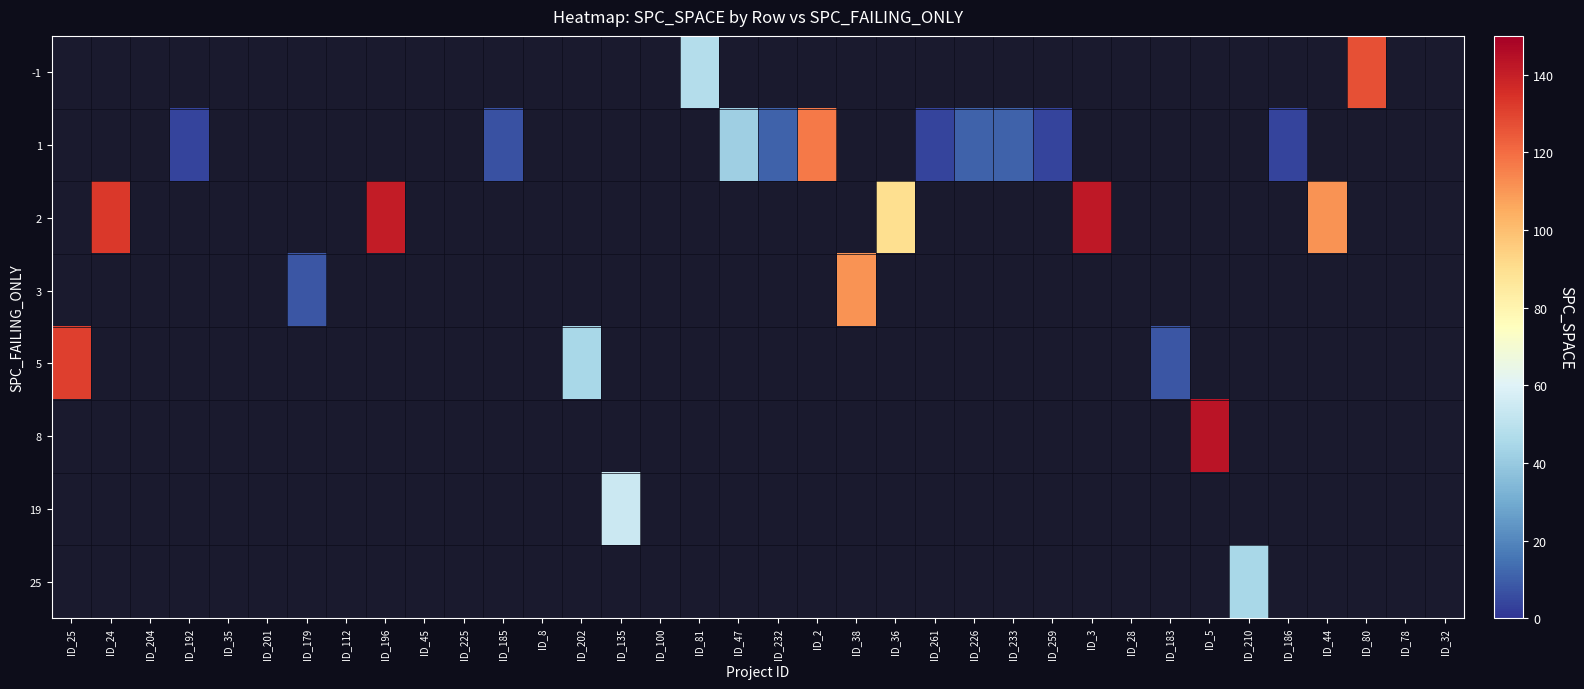

Count the number of categories in the chart.

36